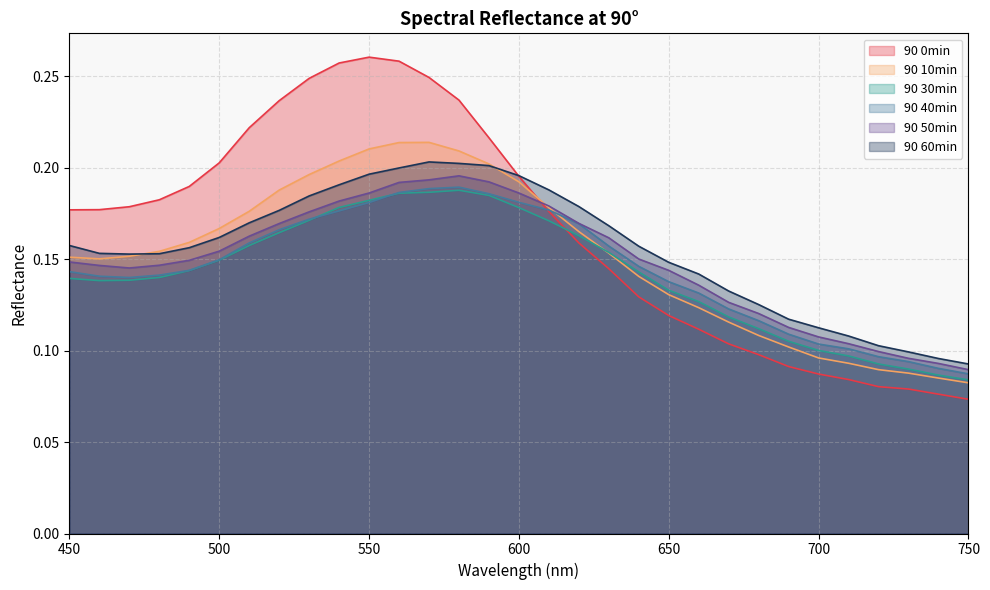

True or false: 90 50min and 90 60min intersect in this chart.

False